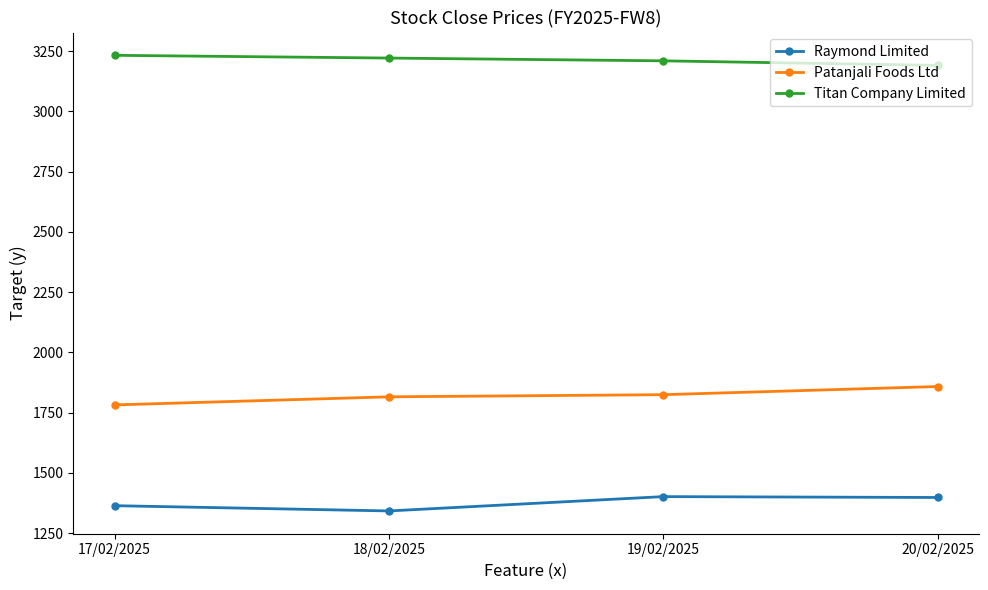

How many lines are shown in the chart?

3